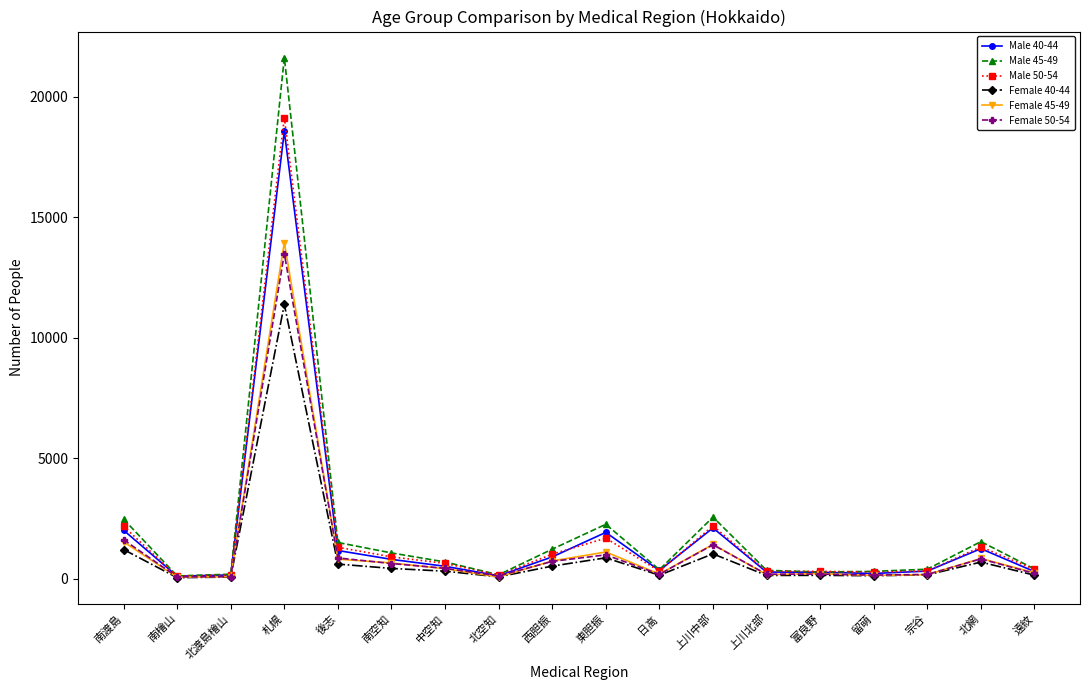

What is the minimum value for Male 40-44?

114